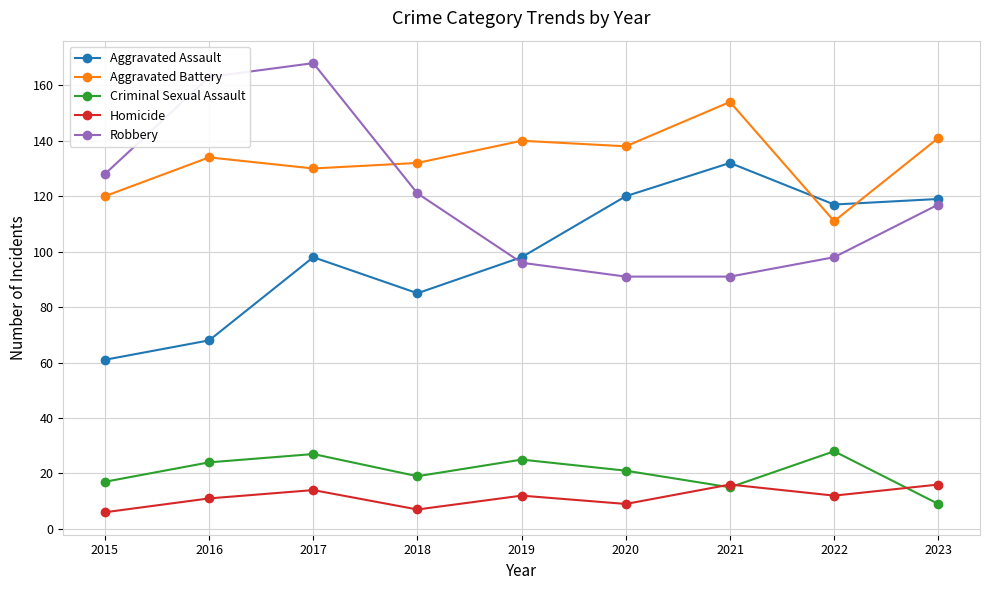

How many lines are shown in the chart?

5